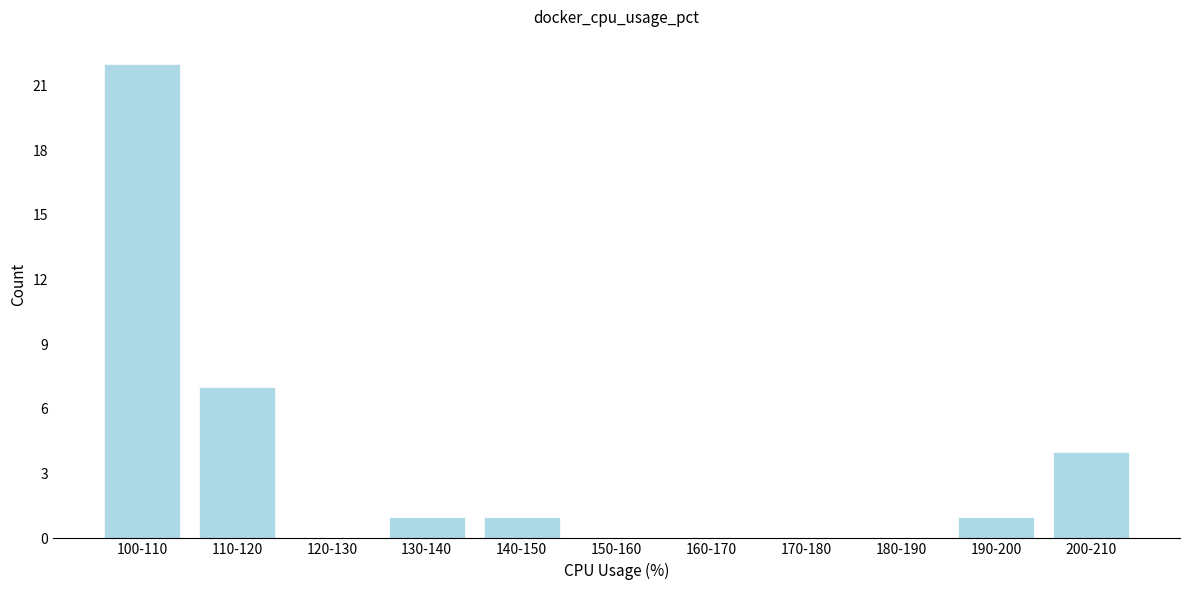

Reading left to right, what are all the values shown in this chart?

100-110=22	110-120=7	120-130=0	130-140=1	140-150=1	150-160=0	160-170=0	170-180=0	180-190=0	190-200=1	200-210=4